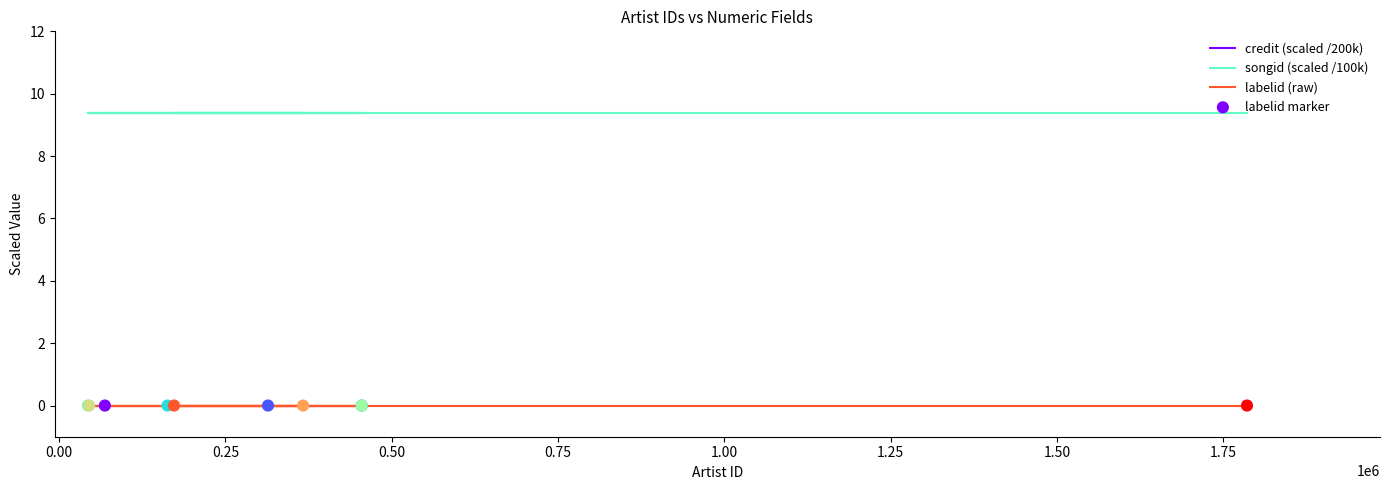

What are all the series names shown in the legend?

credit (scaled /200k), songid (scaled /100k), labelid (raw), labelid marker